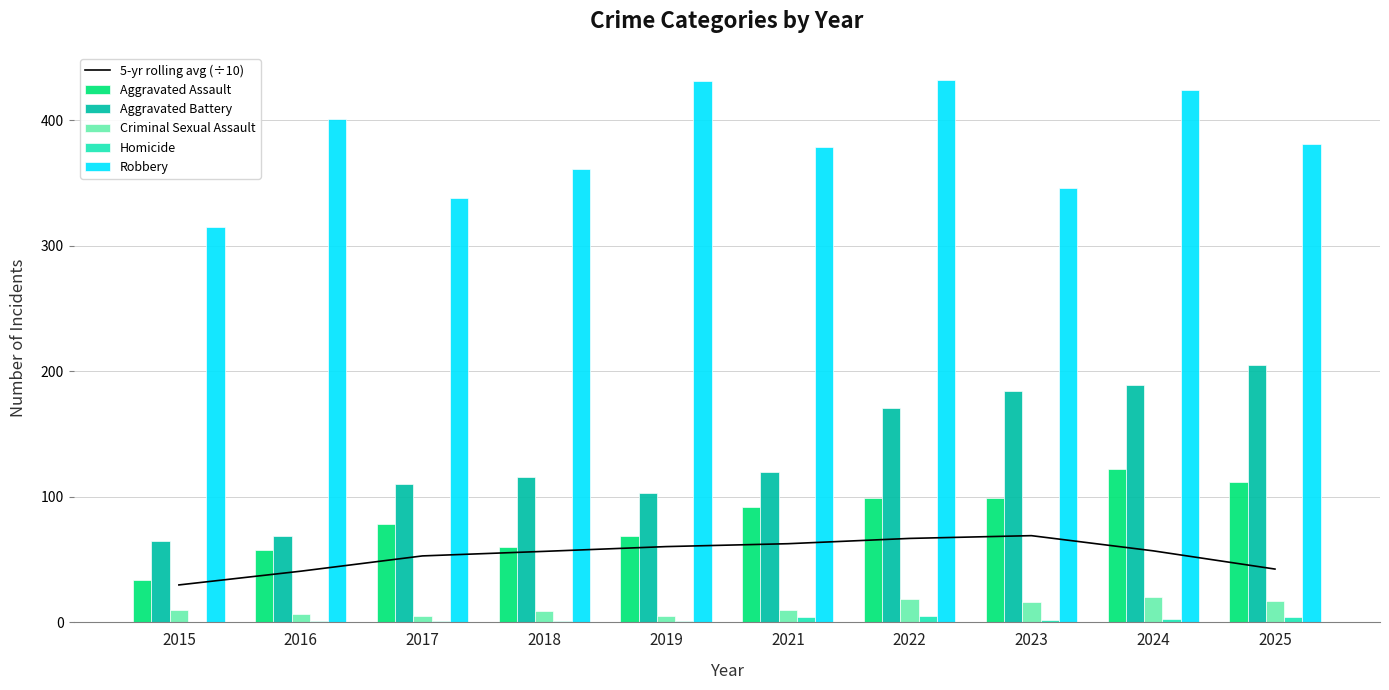

What are all the series names shown in the legend?

5-yr rolling avg (÷10), Aggravated Assault, Aggravated Battery, Criminal Sexual Assault, Homicide, Robbery